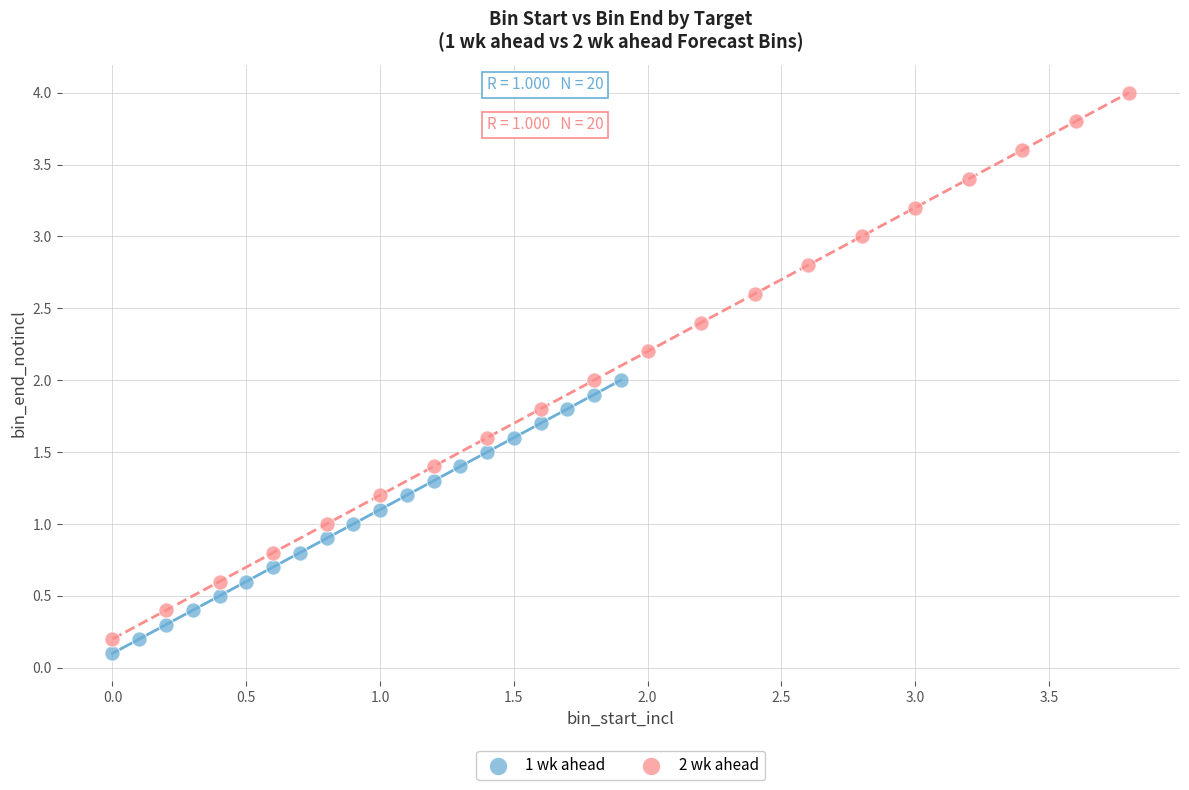

Which series contains the lowest Y value?

1 wk ahead